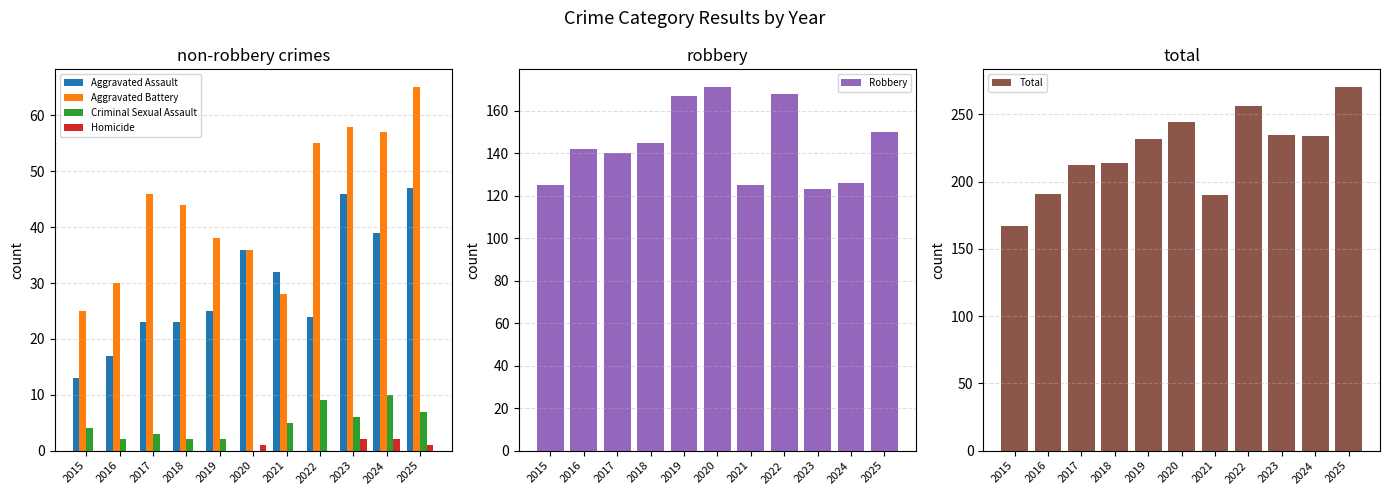

Which category has the highest value in the Aggravated Assault series?

2025